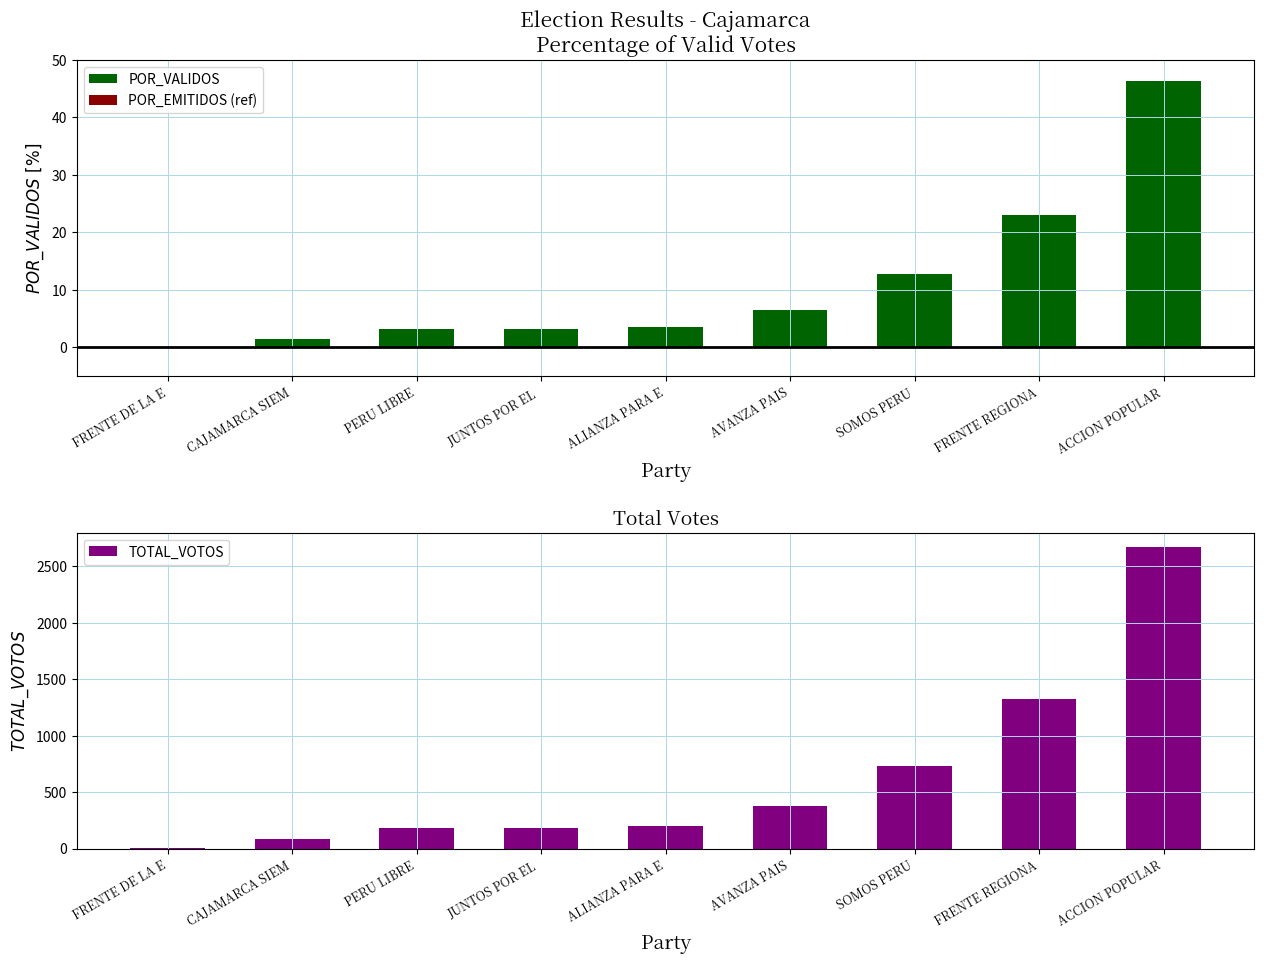

Which label corresponds to the largest value in the chart?

ACCION POPULAR